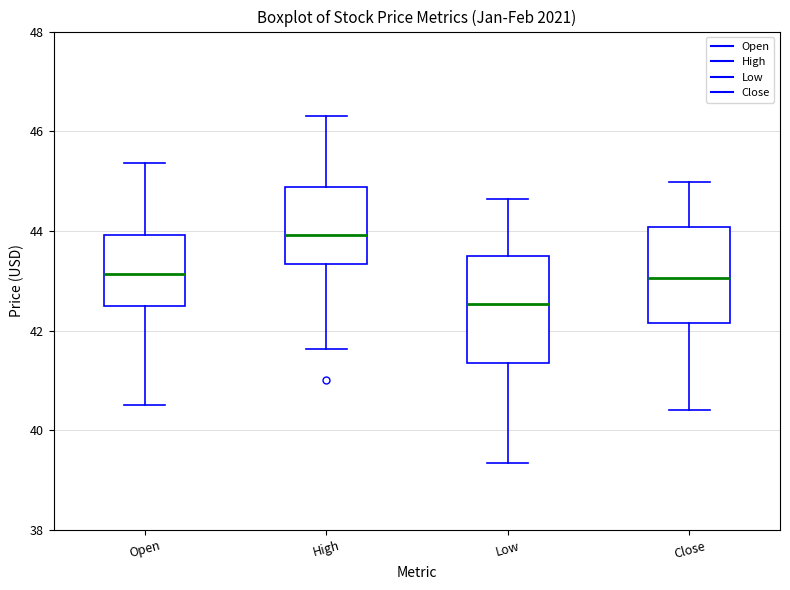

Reading left to right, read every box against the y-axis: the position of its median line, the range the box covers, and the ends of its whiskers. The values are not printed on the chart, so give them approximately, as read against the axis.

Open: median 43.2, box 42.6 to 44.0, whiskers 40.6 to 45.4
High: median 44.0, box 43.4 to 44.8, whiskers 41.6 to 46.2
Low: median 42.6, box 41.4 to 43.4, whiskers 39.4 to 44.6
Close: median 43.0, box 42.2 to 44.0, whiskers 40.4 to 45.0